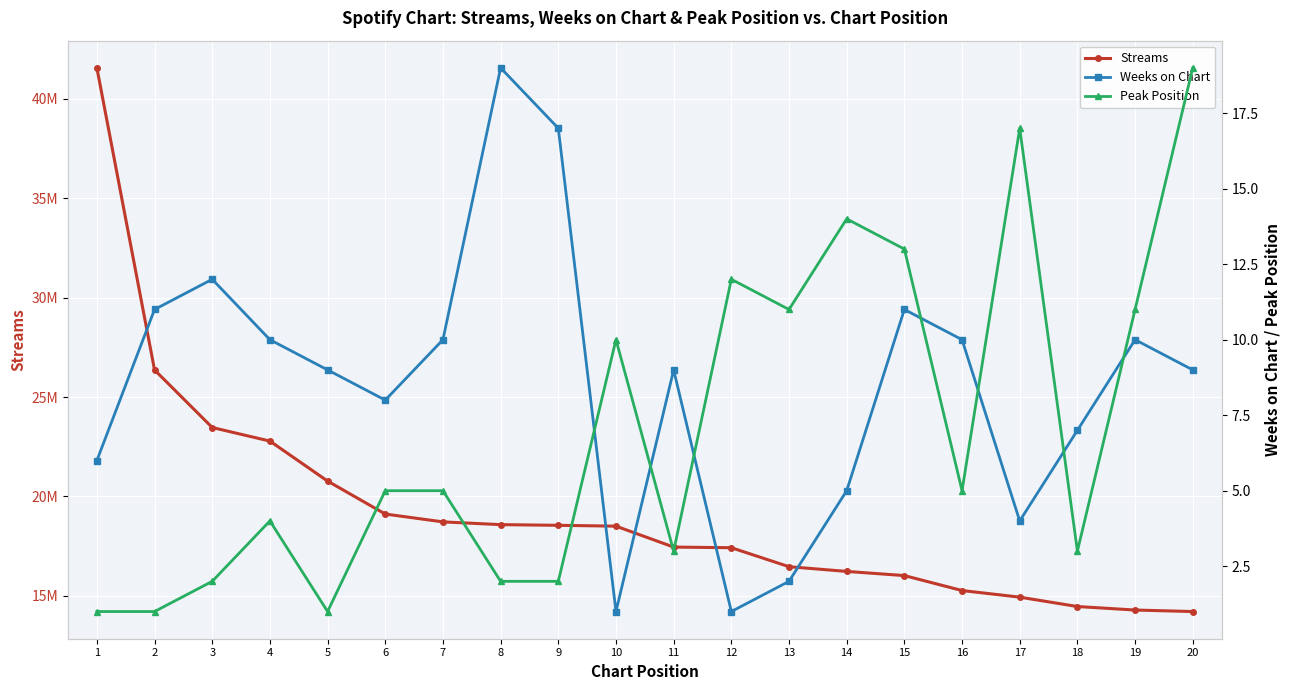

Is this an area chart (filled region under the line)?

No